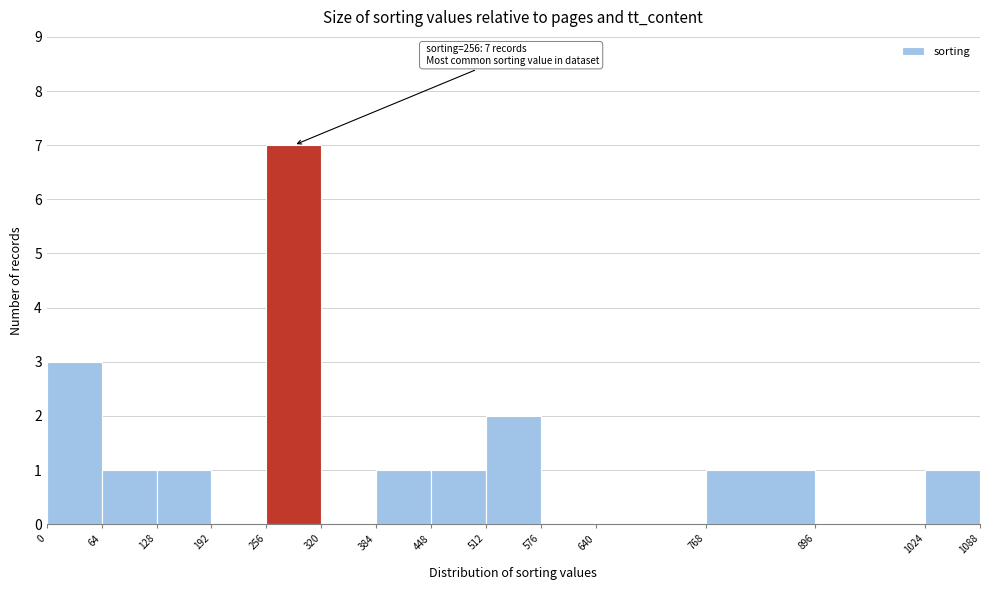

Which range on the x-axis has the tallest bar?

256 to 320